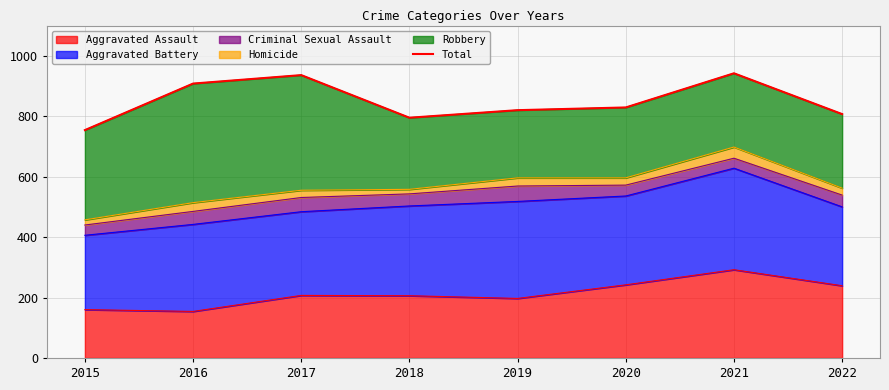

What is the smallest value displayed?

754